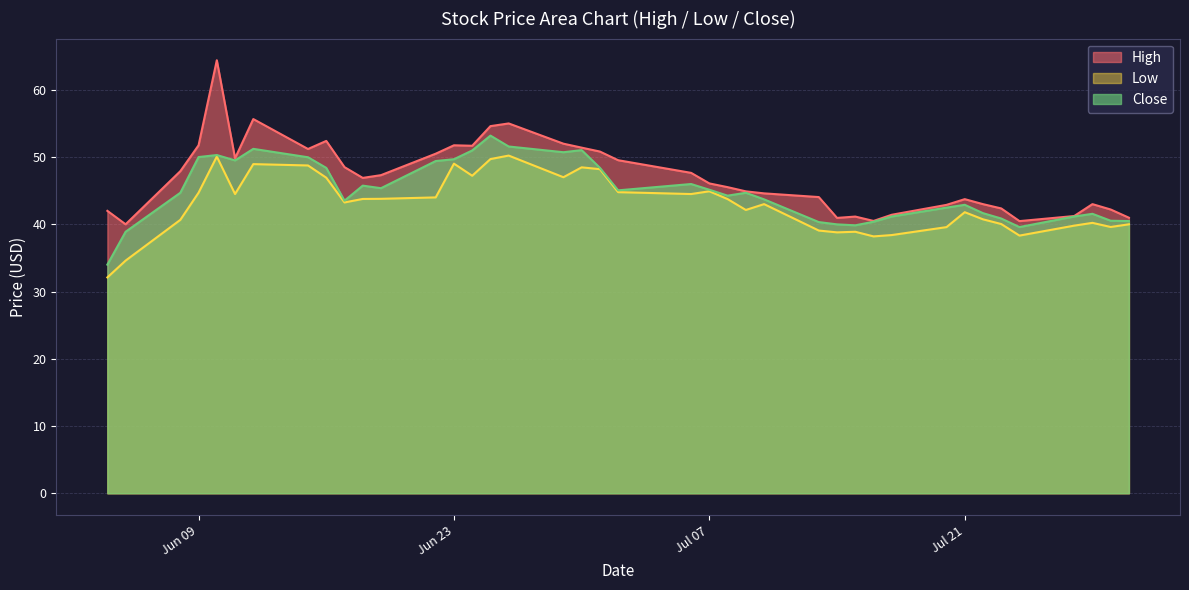

What are all the series names shown in the legend?

High, Low, Close